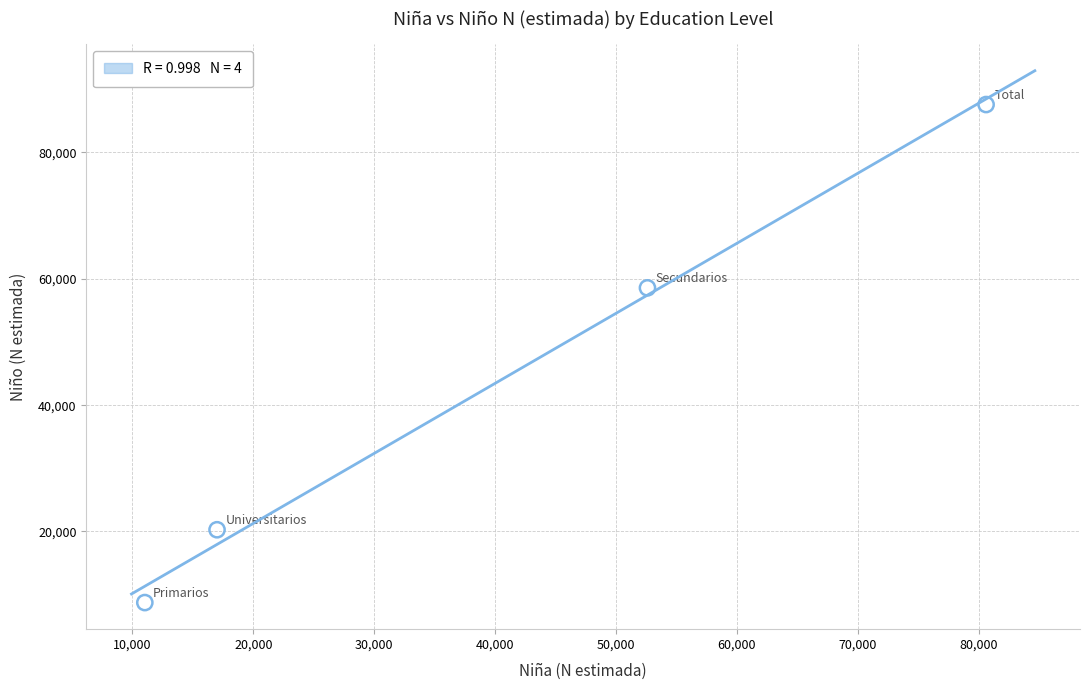

What is the average X value?

40310